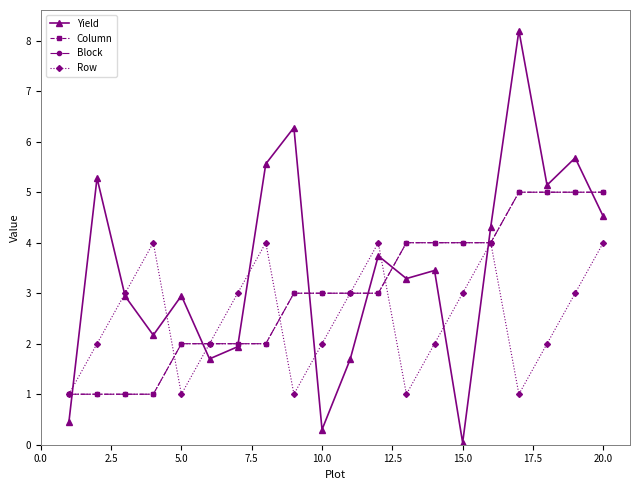

Does the chart have visible grid lines?

No